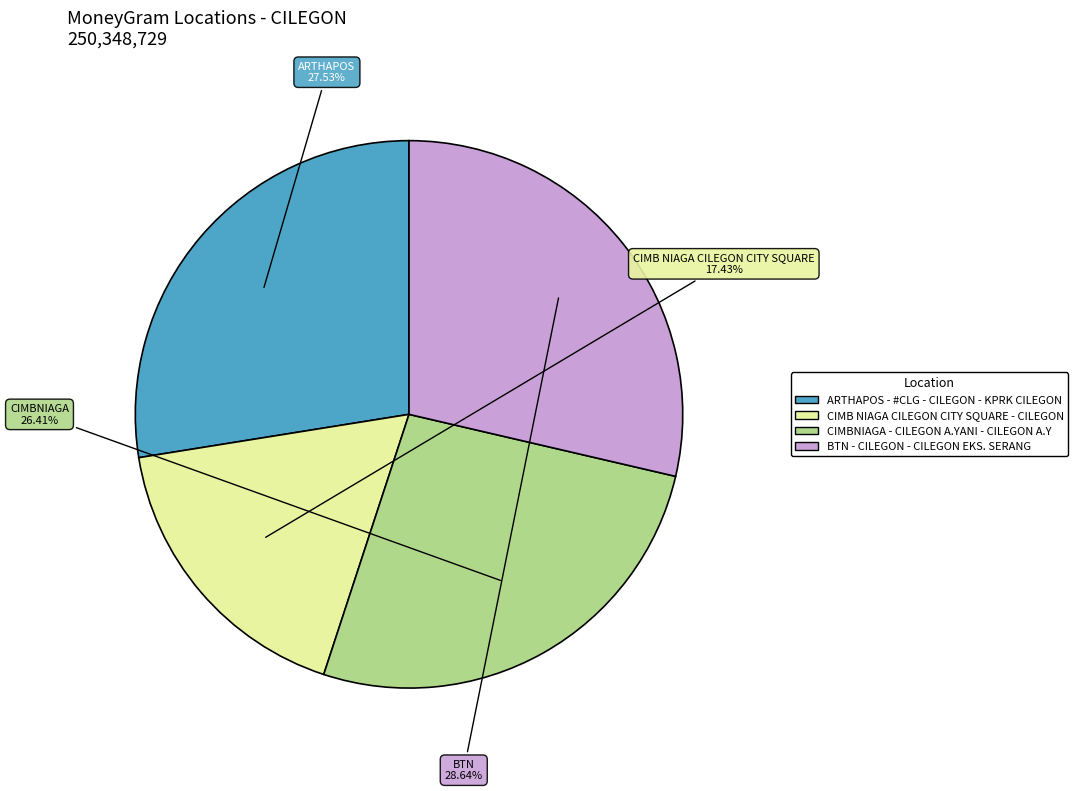

To the nearest percent, what is the average slice percentage?

25%